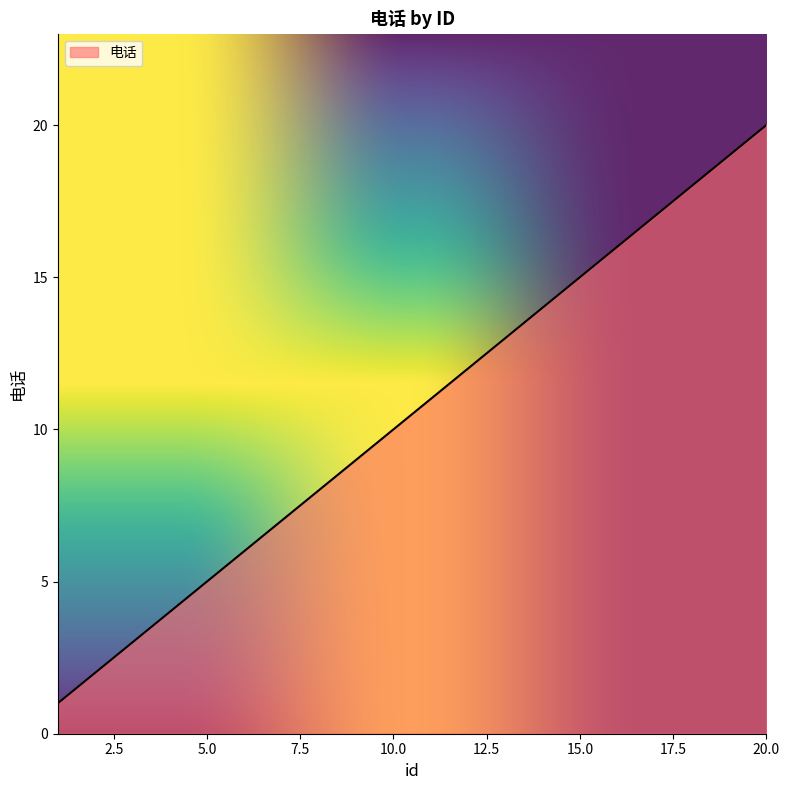

What is the smallest value displayed?

1